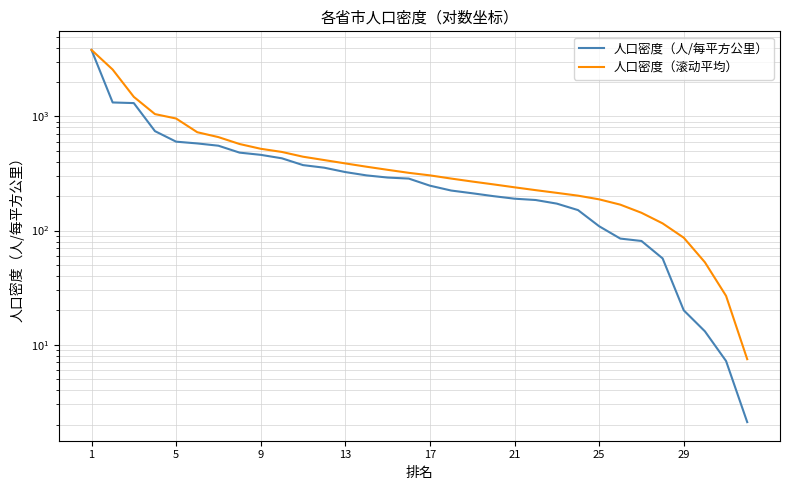

Which has a higher value, 5 or 13?

5